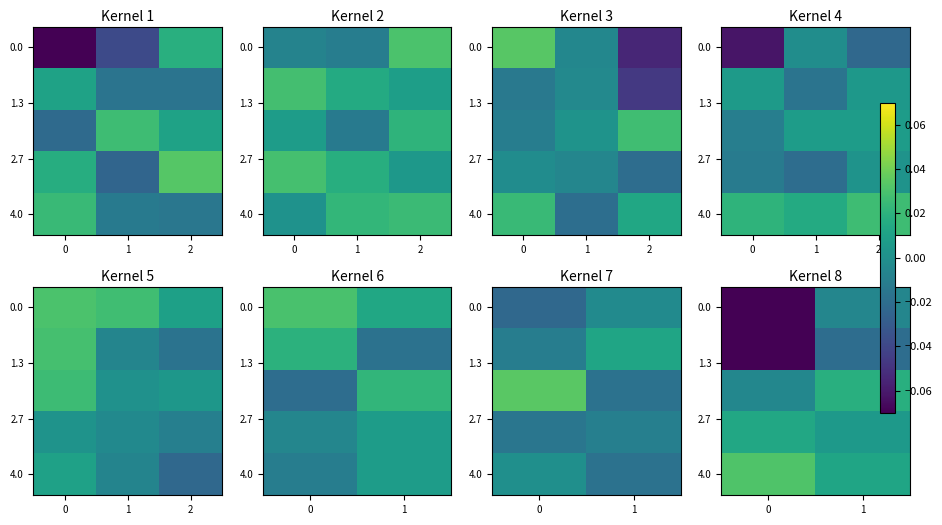

What is the spread (max minus min) of values at 0?

0.1